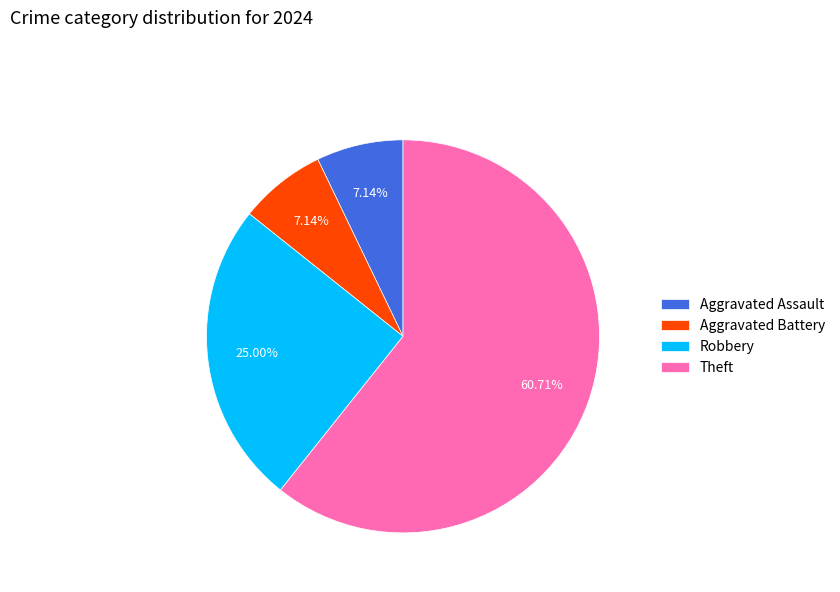

What percentage is the Aggravated Assault slice, to the nearest percent?

7%